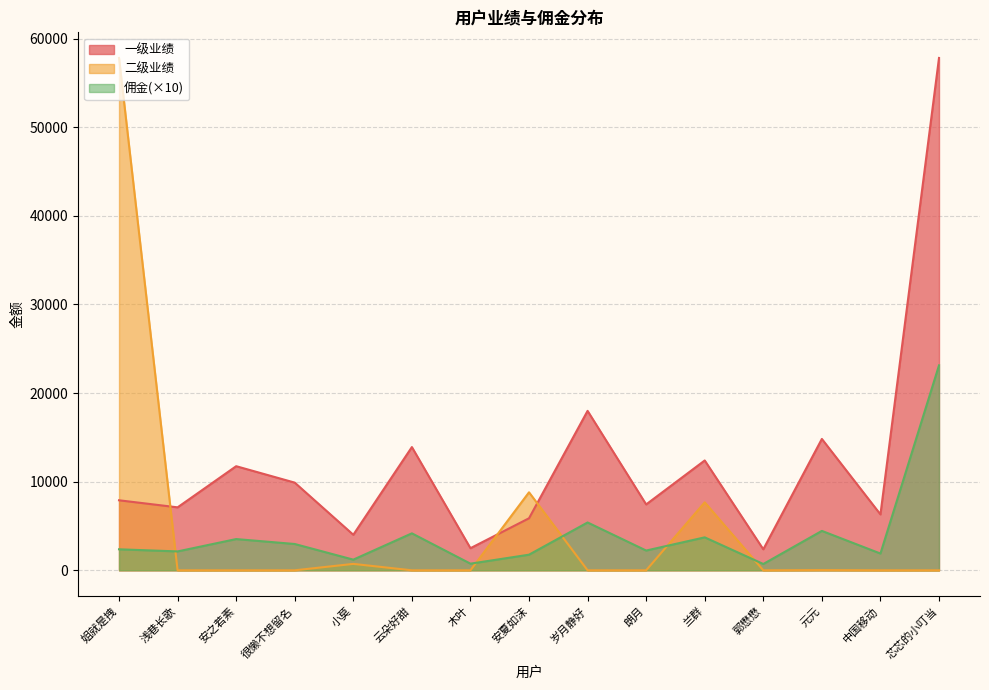

True or false: 二级业绩 has more than 0 interior local peaks.

True